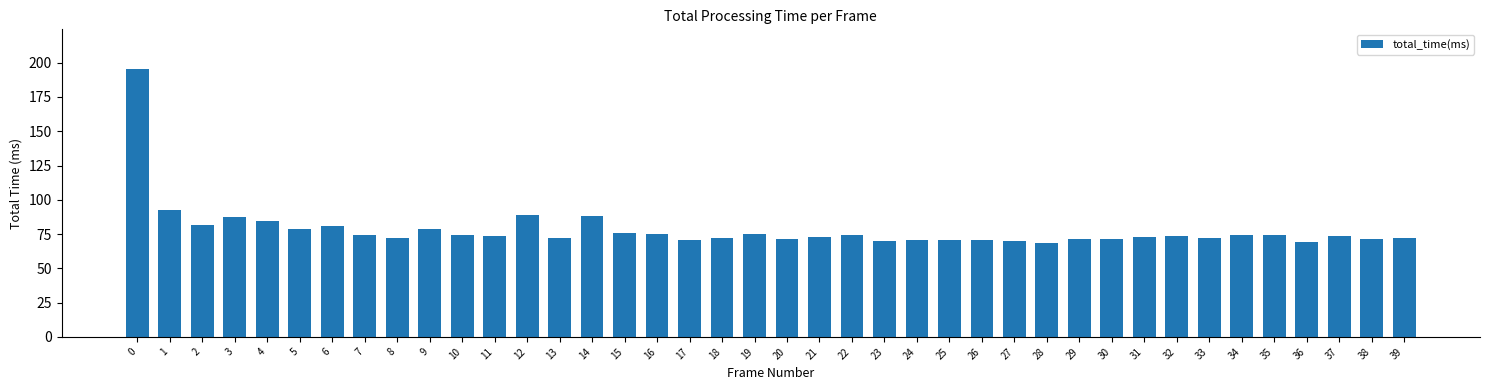

What is the value of the 4th bar from the left?

87.3